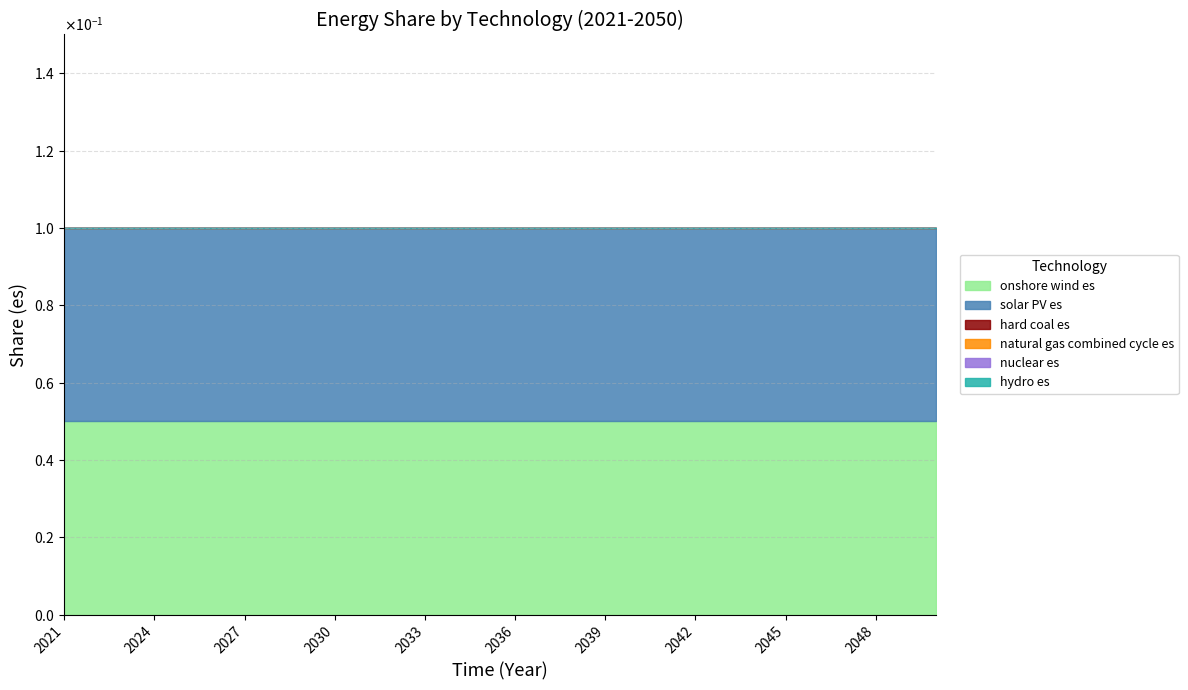

Rank the series at 2037 from lowest to highest value.

hard coal es, natural gas combined cycle es, nuclear es, hydro es, onshore wind es, solar PV es